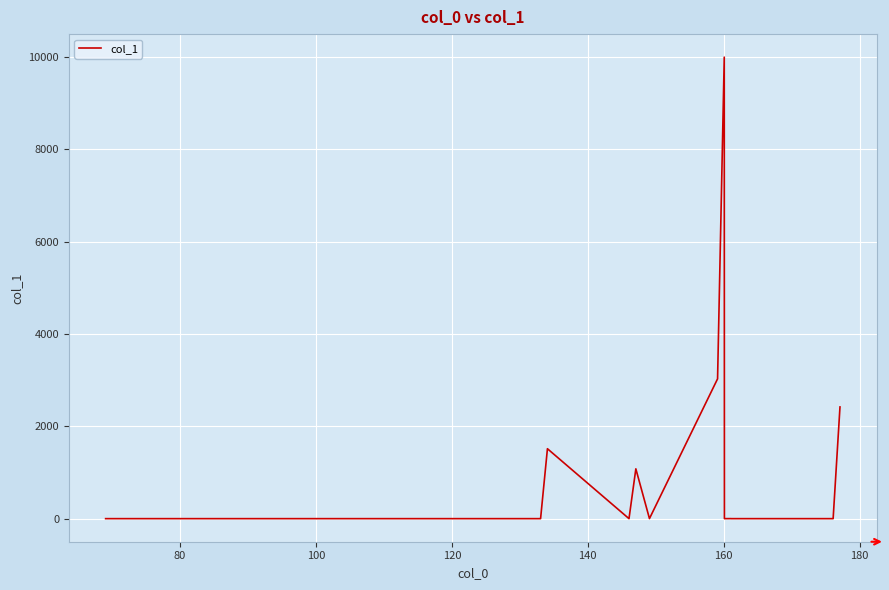

What is the greatest value displayed?

10000.0